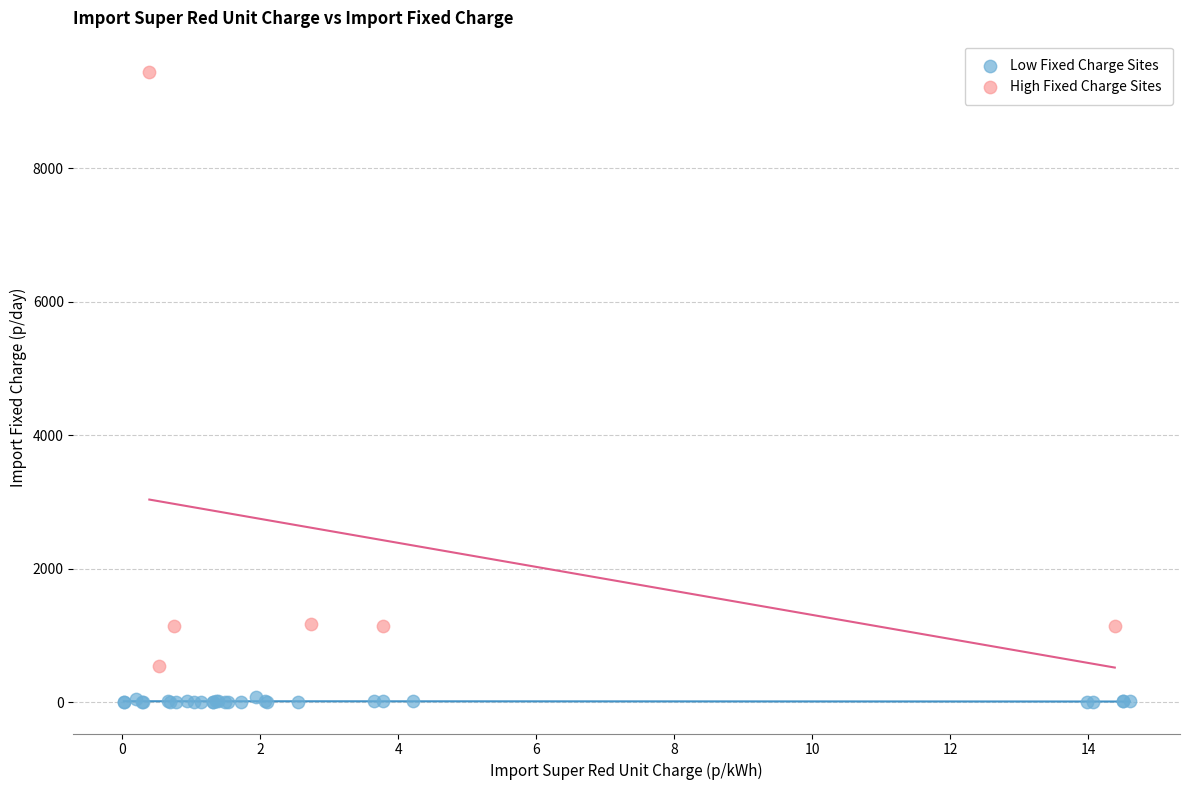

Which series has the widest spread of Y values?

High Fixed Charge Sites